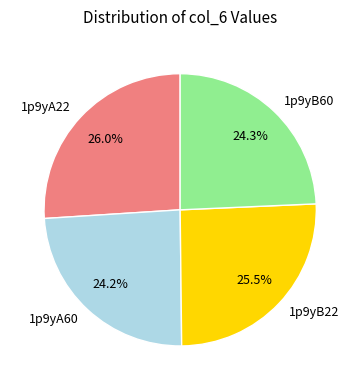

Is there a majority slice in this chart?

No